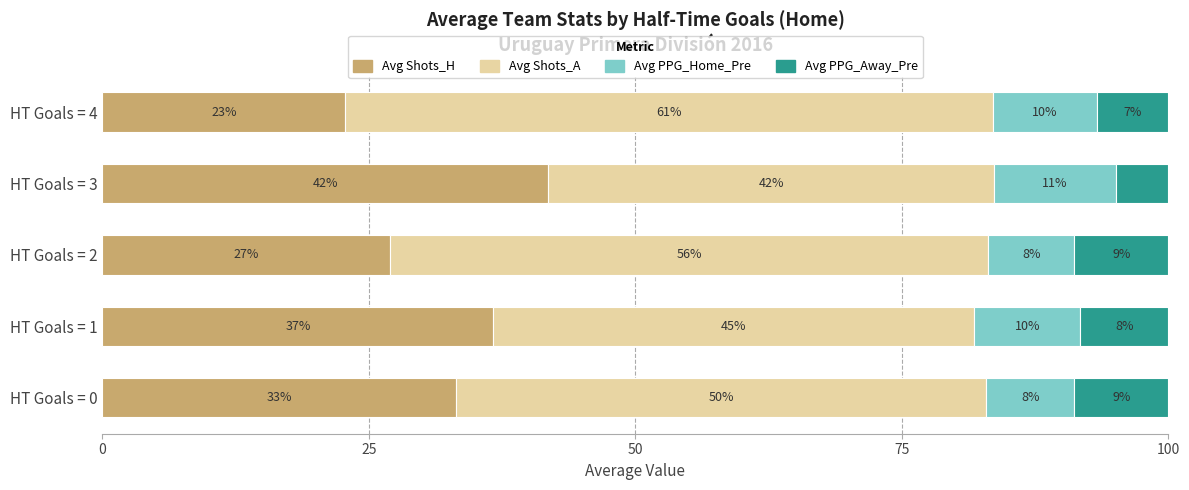

List the labels in order of Avg Shots_H value, smallest first.

HT Goals = 4, HT Goals = 2, HT Goals = 0, HT Goals = 1, HT Goals = 3